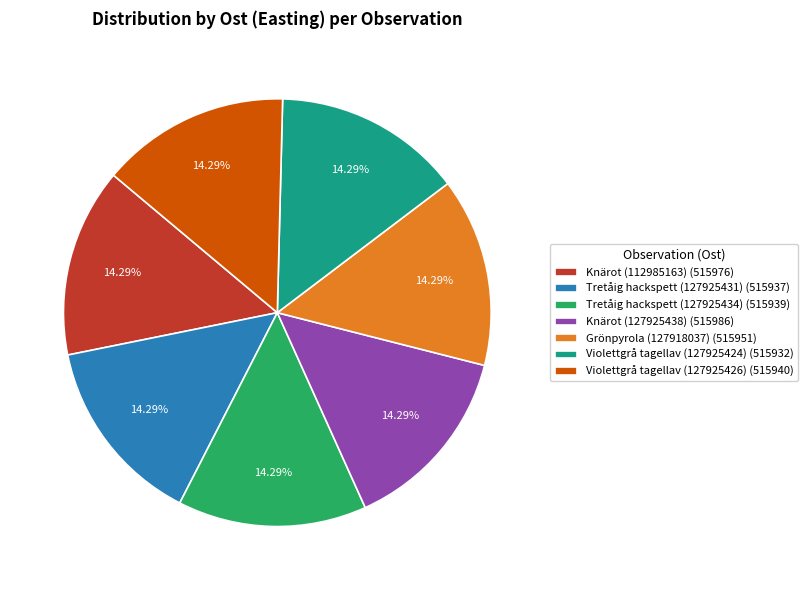

Count the number of slices in the pie.

7